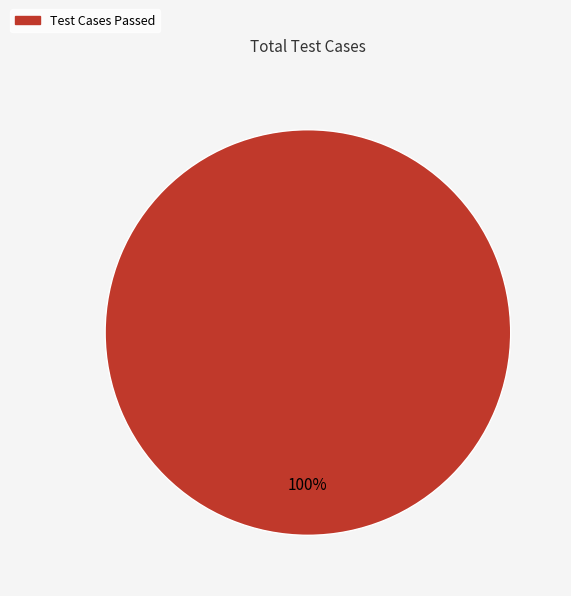

To the nearest percent, what percentage of the pie is Test Cases Passed?

100%